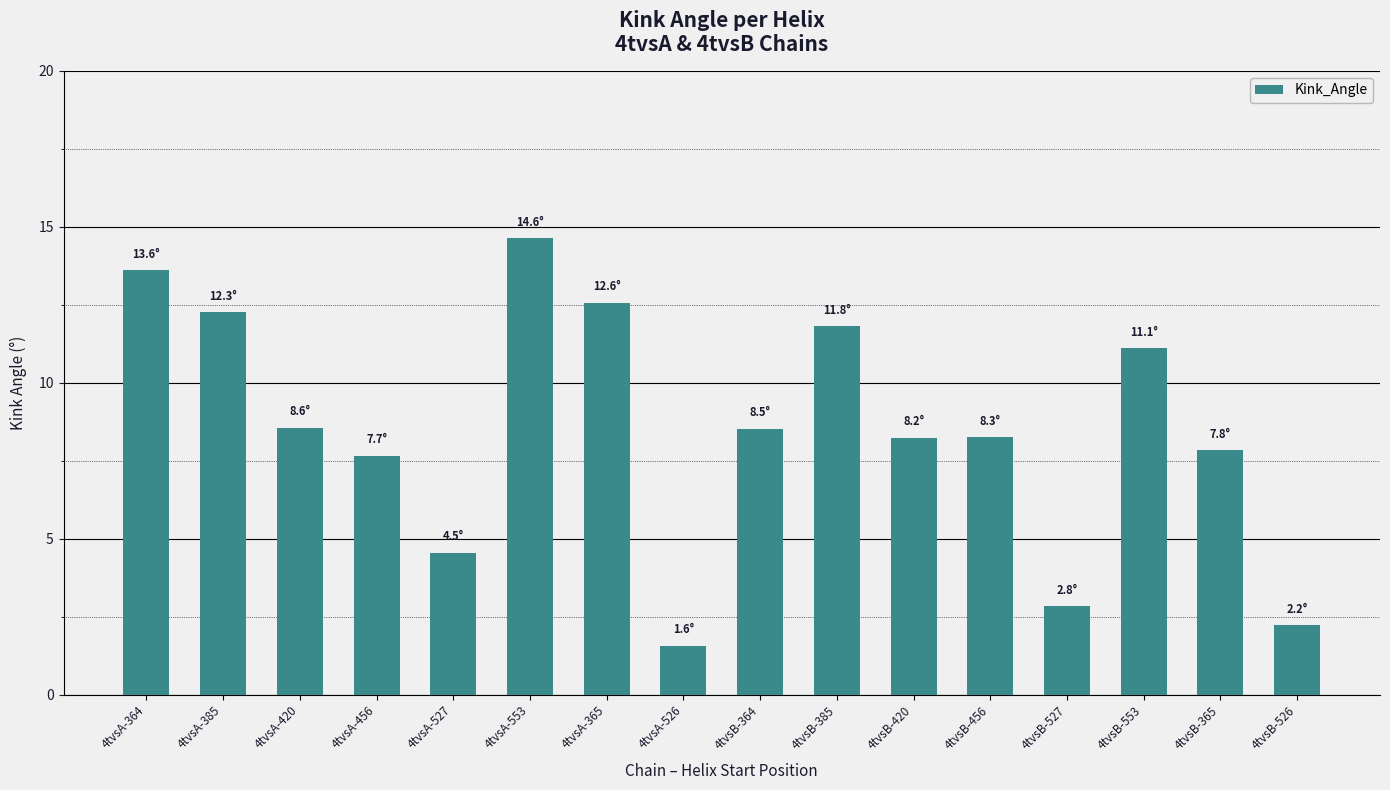

What is the smallest value displayed?

1.6